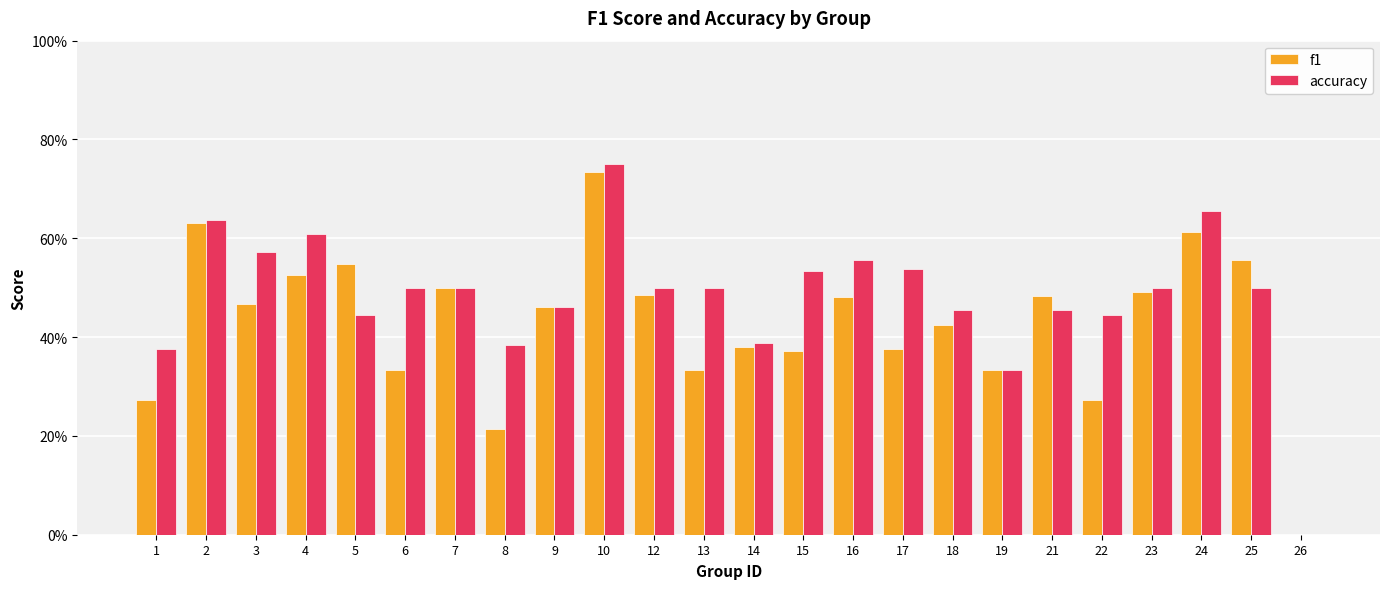

Where is f1 nearest to the value 0?

26